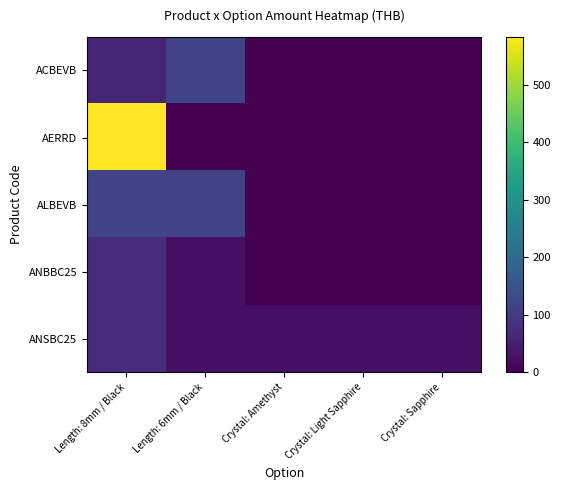

Between Length: 8mm / Black and Length: 6mm / Black, which is larger?

Length: 6mm / Black